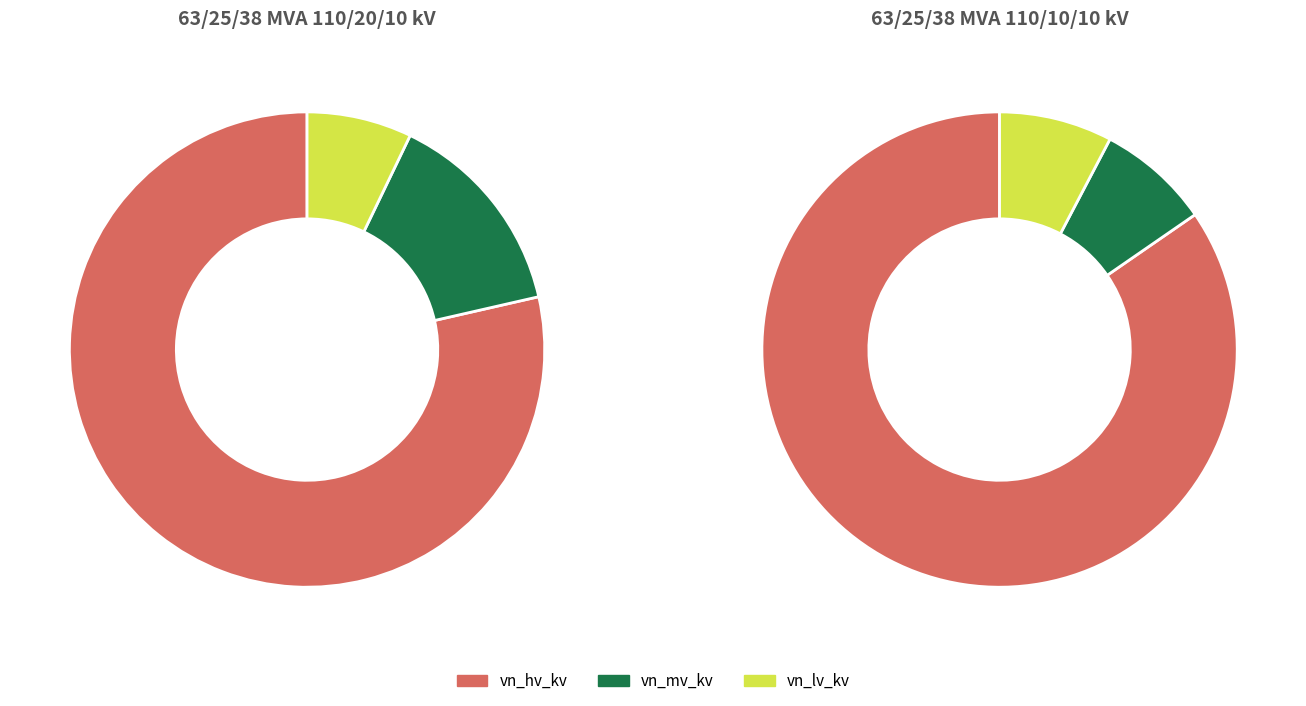

To the nearest percent, what percentage of the pie is 63/25/38 MVA 110/20/10 kV?

67%